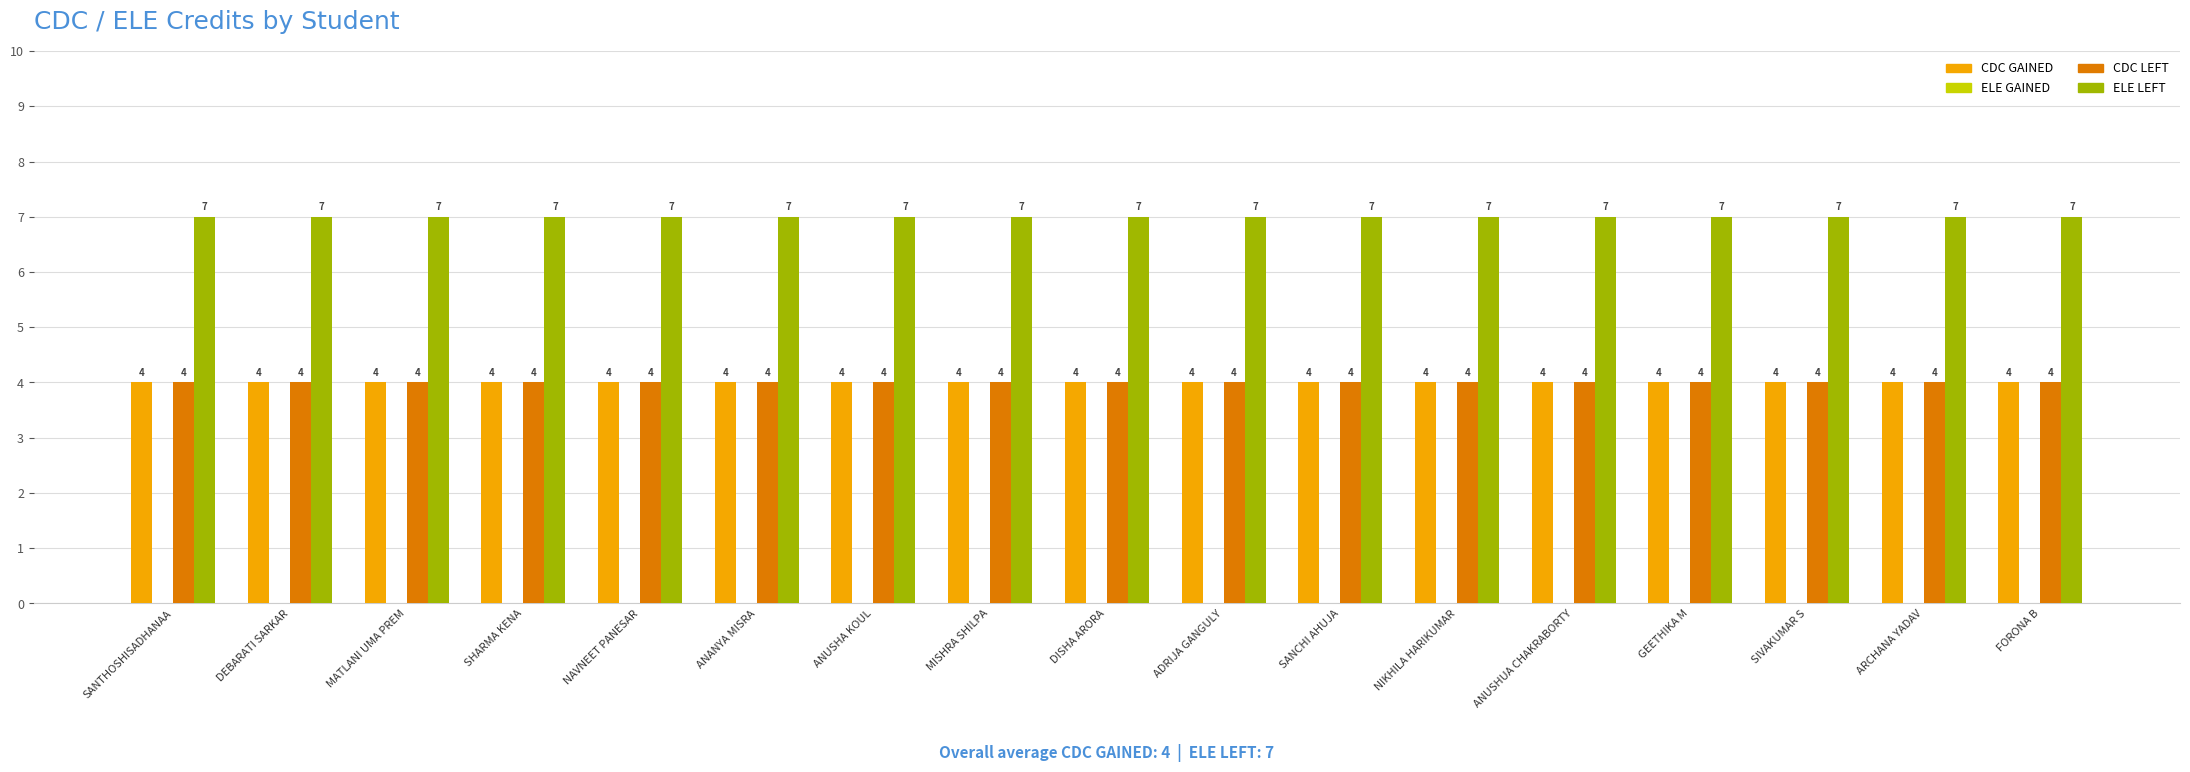

What is the spread (max minus min) of values at SANTHOSHISADHANAA?

3